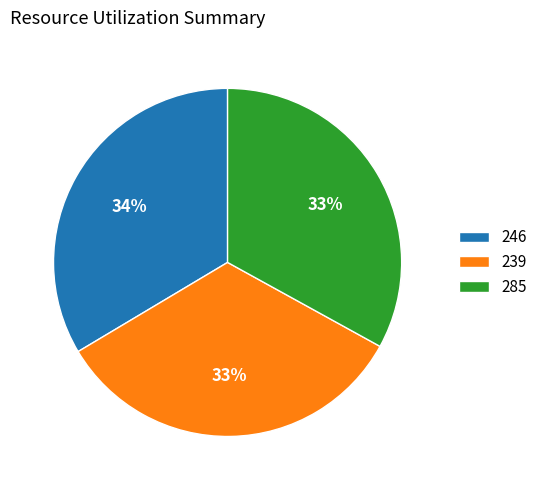

Does 246 account for over 50% of the chart?

No